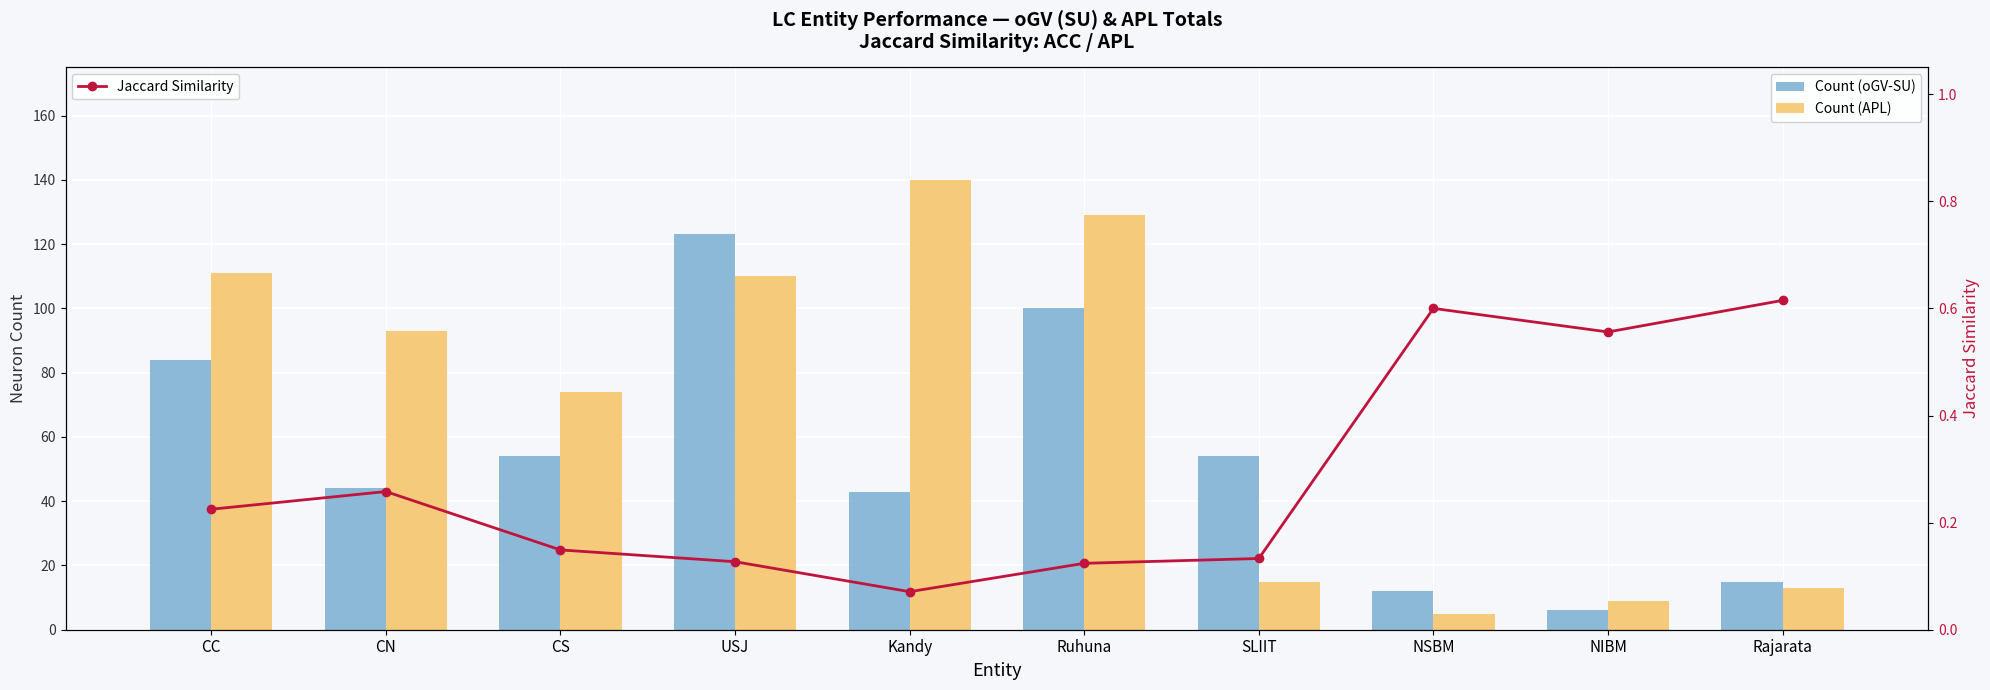

What is the average value of the Count (oGV-SU) series?

53.5